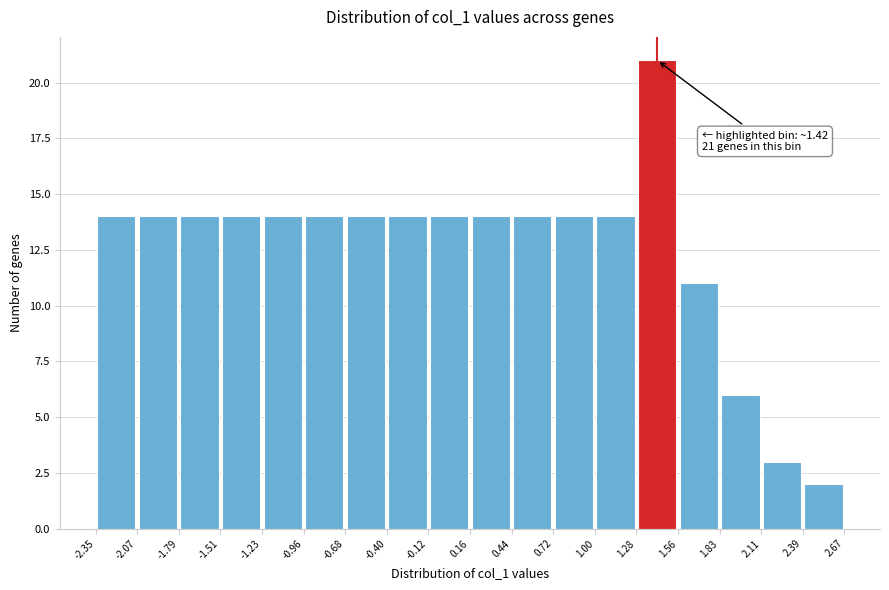

Which range on the x-axis has the tallest bar?

1.28 to 1.56